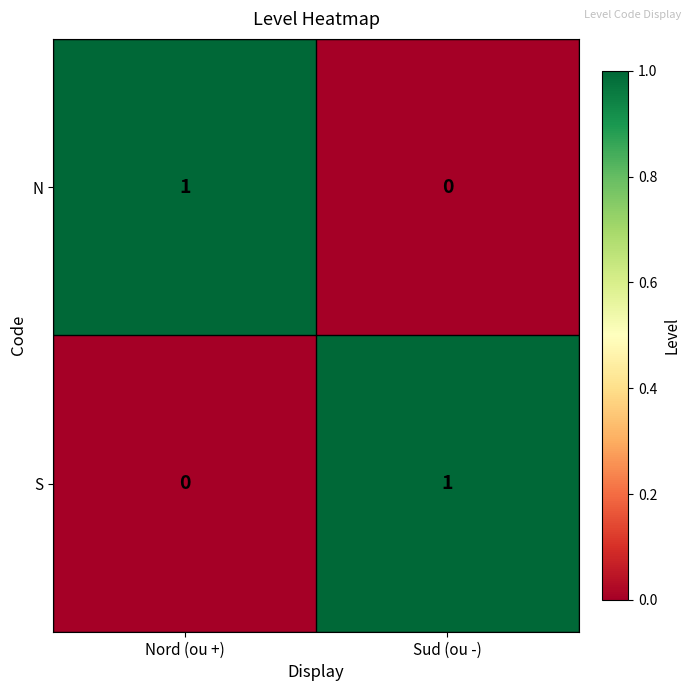

Where is N nearest to the value 0?

Sud (ou -)